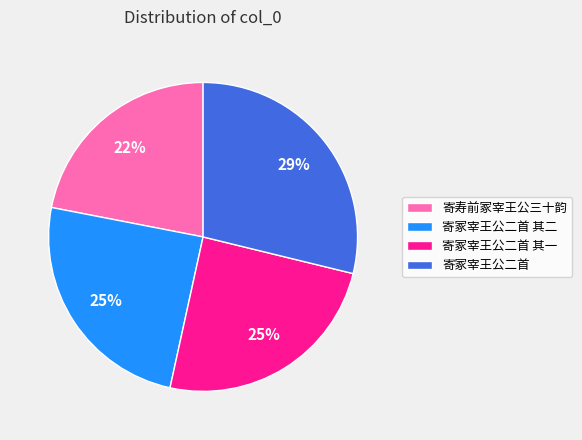

Is the sum of 寄冢宰王公二首 其一 and 寄冢宰王公二首 其二 greater than half?

No